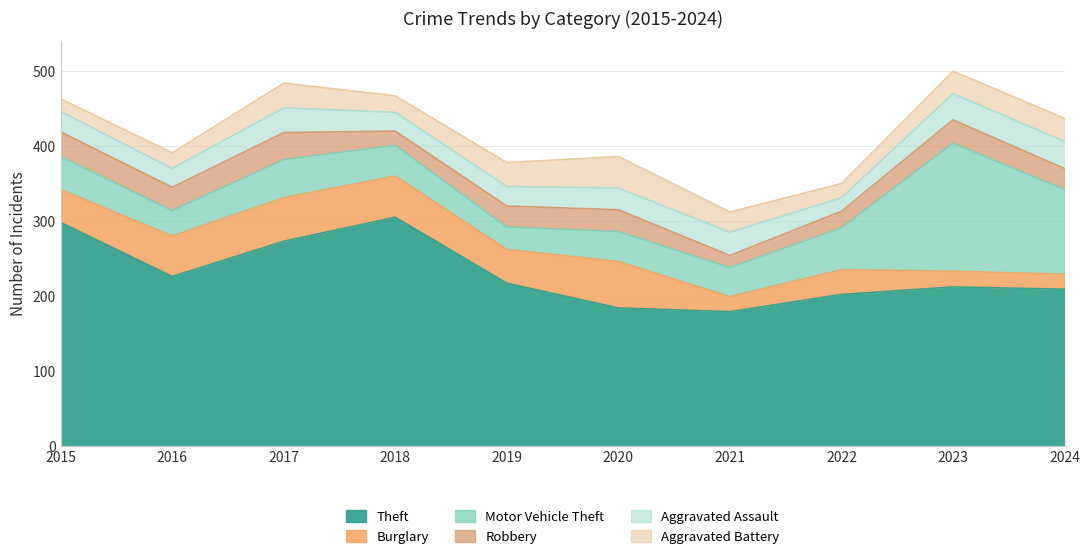

Reading left to right, what are all the values shown in this chart?

Theft: 2015=298	2016=226	2017=273	2018=305	2019=217	2020=184	2021=179	2022=202	2023=212	2024=209
Burglary: 2015=44	2016=54	2017=58	2018=55	2019=45	2020=62	2021=20	2022=33	2023=21	2024=20
Motor Vehicle Theft: 2015=44	2016=34	2017=51	2018=41	2019=30	2020=40	2021=39	2022=56	2023=171	2024=113
Robbery: 2015=33	2016=31	2017=36	2018=19	2019=28	2020=29	2021=16	2022=22	2023=31	2024=28
Aggravated Assault: 2015=27	2016=25	2017=33	2018=25	2019=26	2020=29	2021=31	2022=18	2023=35	2024=36
Aggravated Battery: 2015=17	2016=21	2017=33	2018=22	2019=32	2020=42	2021=27	2022=19	2023=30	2024=31